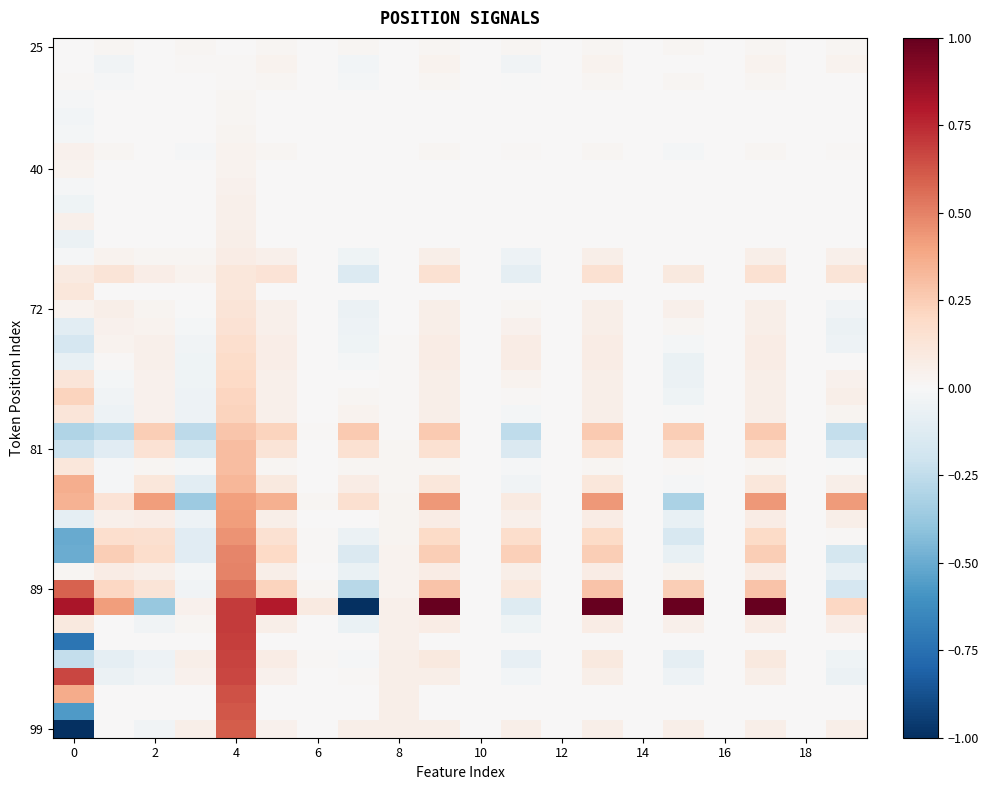

At how many categories does at least one series exceed 0?

20